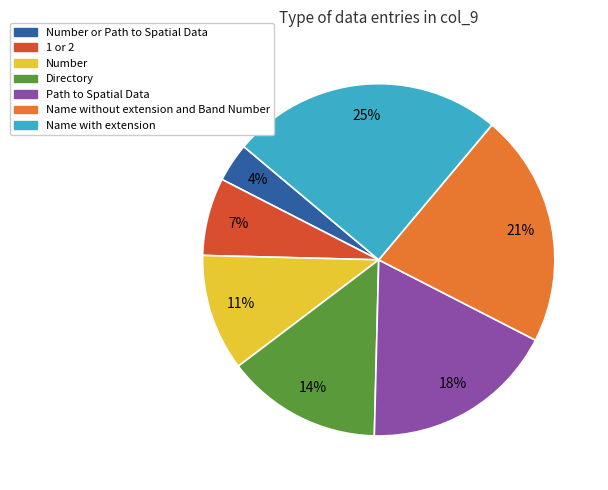

Is there a majority slice in this chart?

No